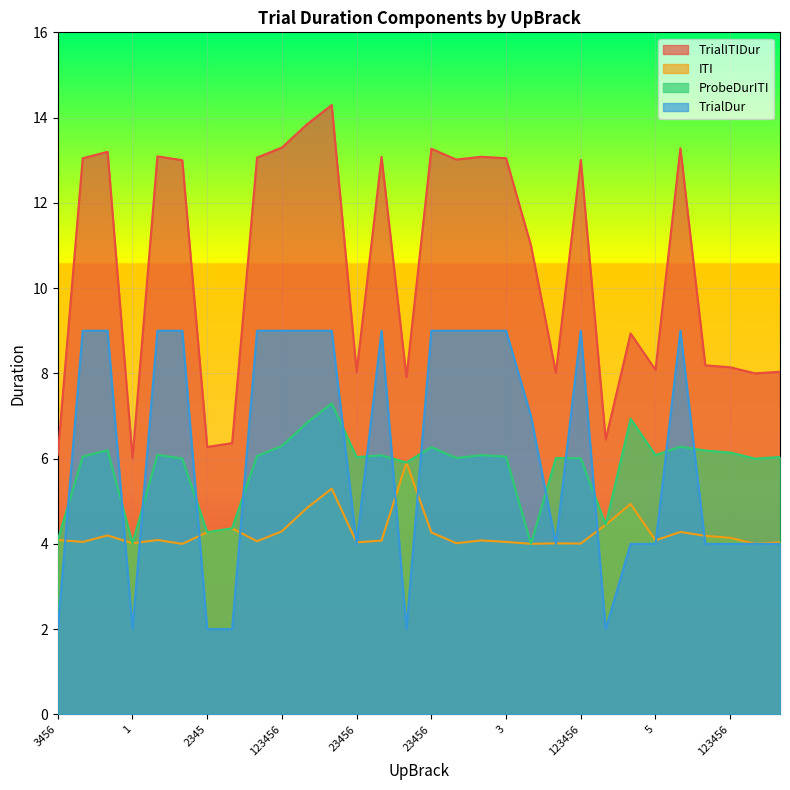

What is the difference between the maximum and minimum values in the TrialITIDur series?

8.3